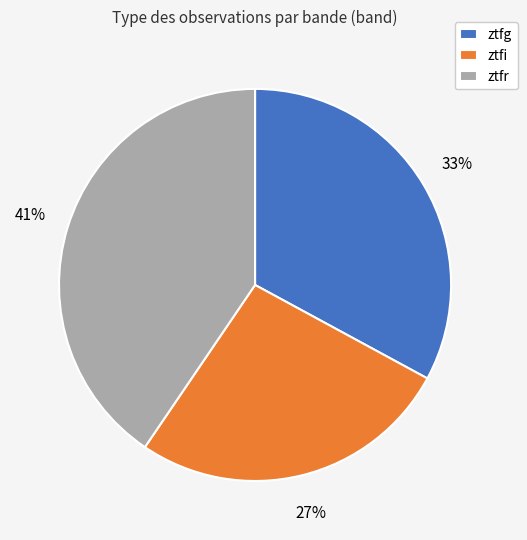

Does any single category account for the majority?

No